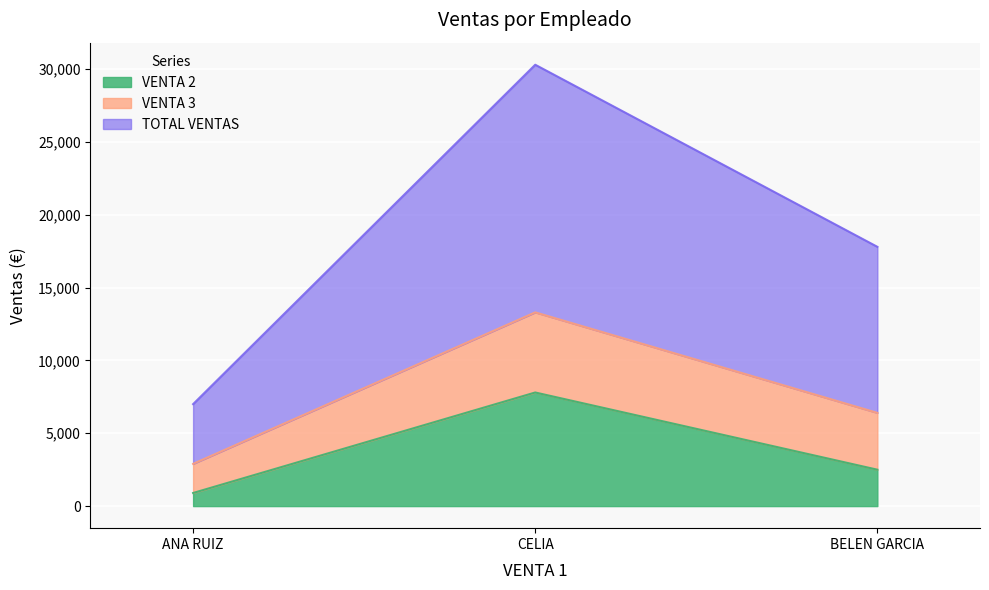

Which label corresponds to the smallest value in the chart?

ANA RUIZ